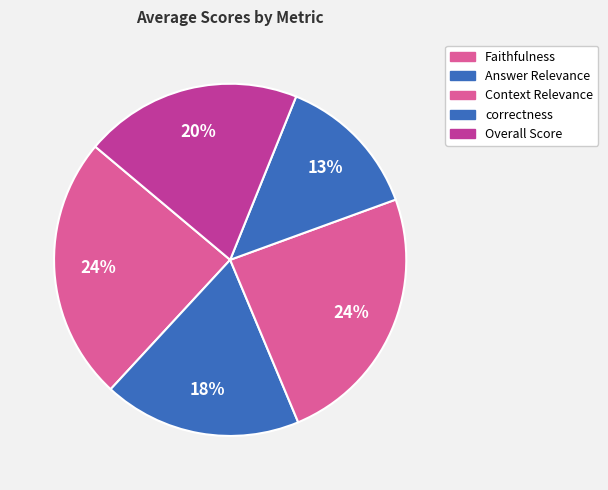

What is the largest slice in the pie chart?

Faithfulness